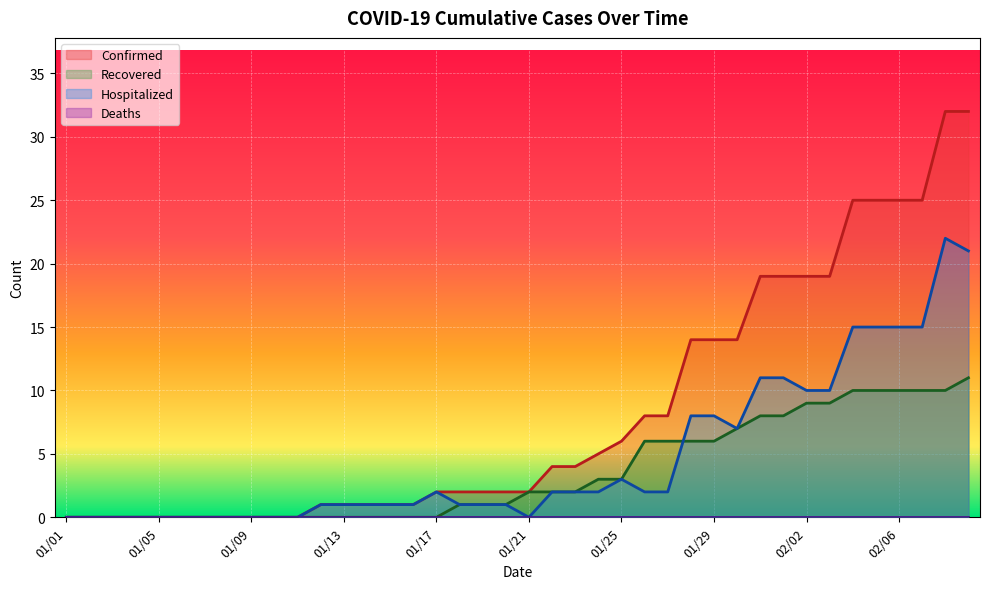

How many lines are shown in the chart?

4